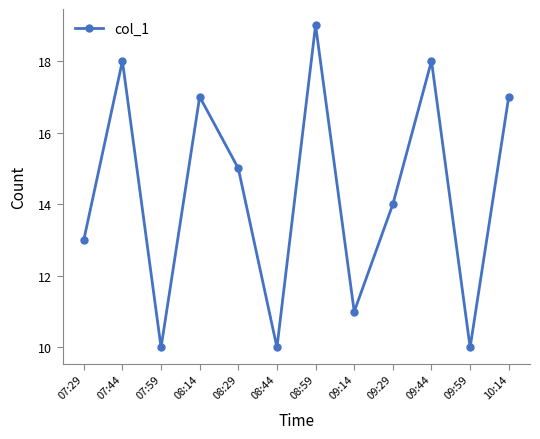

What is the value of the 3rd point from the left?

10